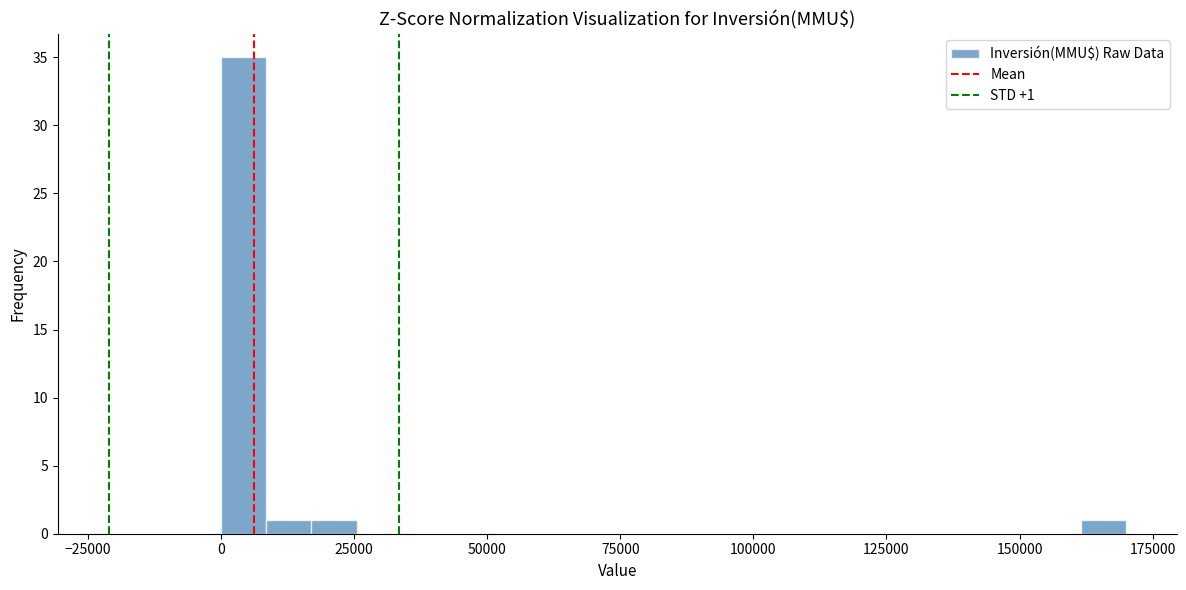

Around what value on the x-axis is the tallest bar? Give the approximate position of its centre, as read against the axis.

5000